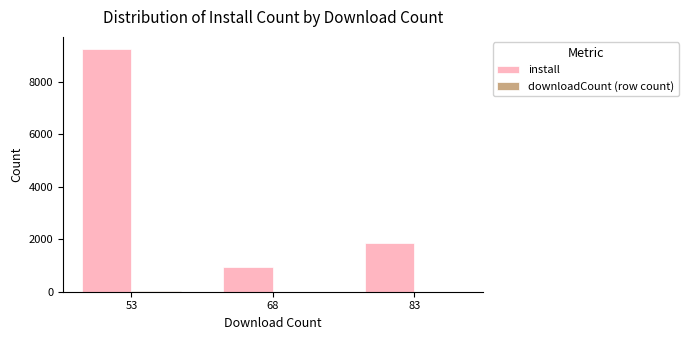

What is the sum of all install values?

12023